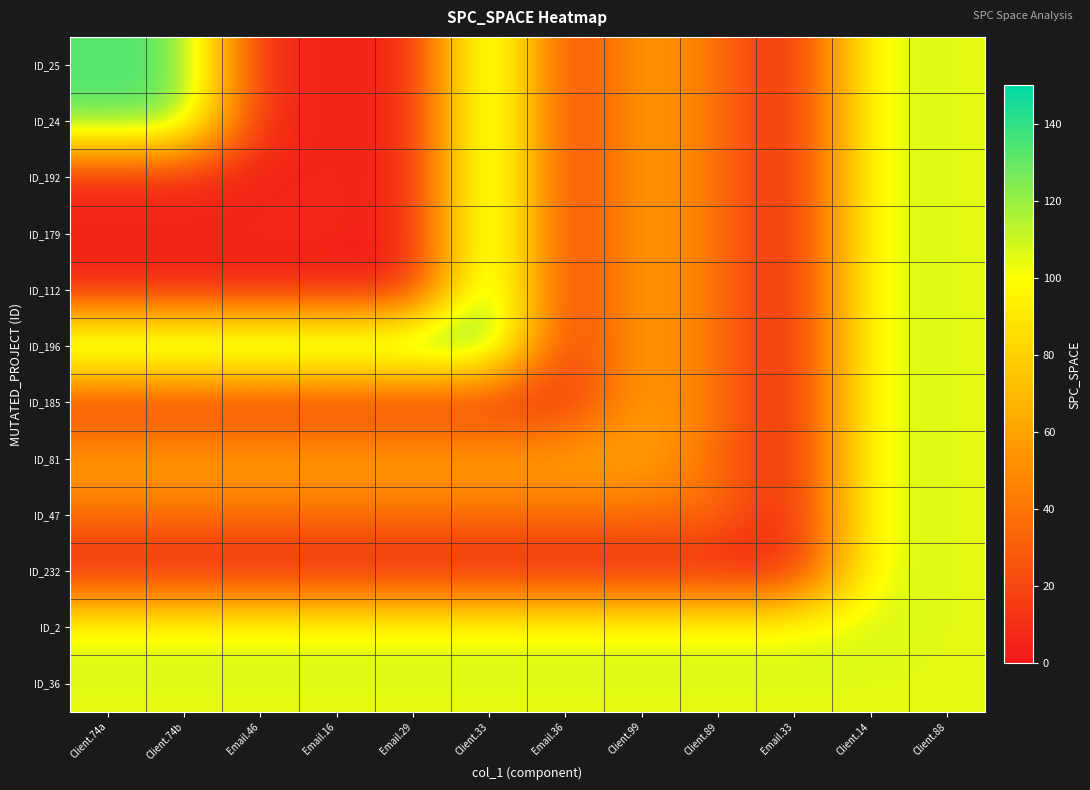

List the series in order of their peak value, highest first.

ID_25, ID_24, ID_192, ID_179, ID_112, ID_196, ID_185, ID_81, ID_47, ID_232, ID_2, ID_36